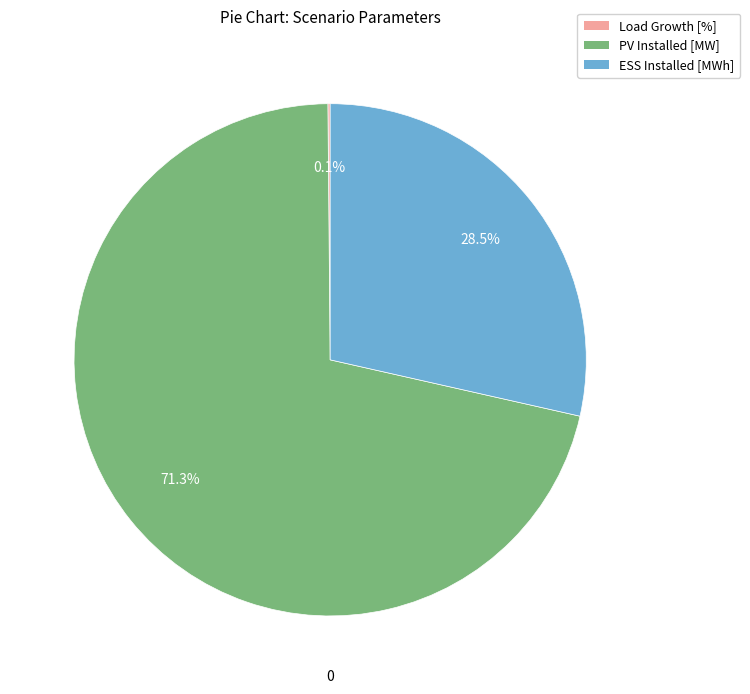

True or false: PV Installed [MW] accounts for 78% of the total.

False